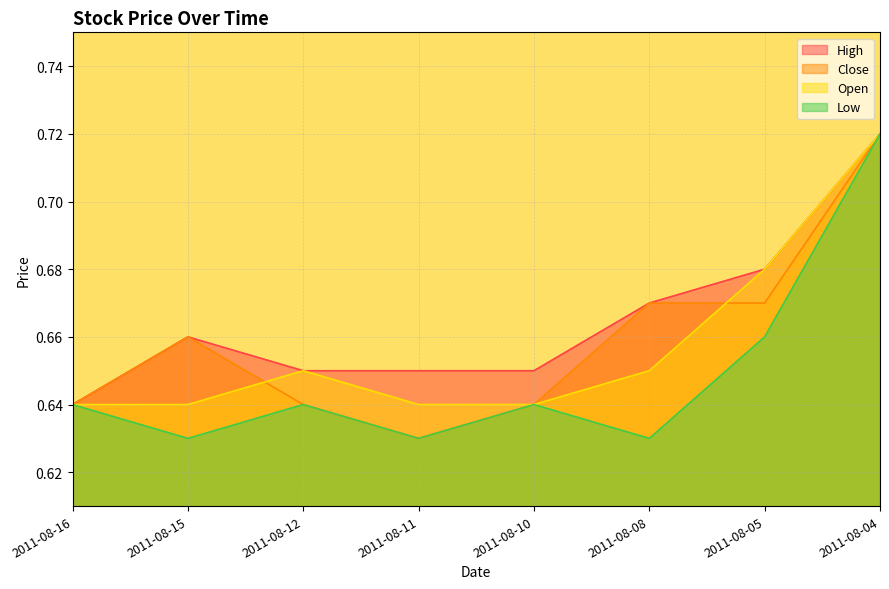

Which category has the highest value across all series?

2011-08-04